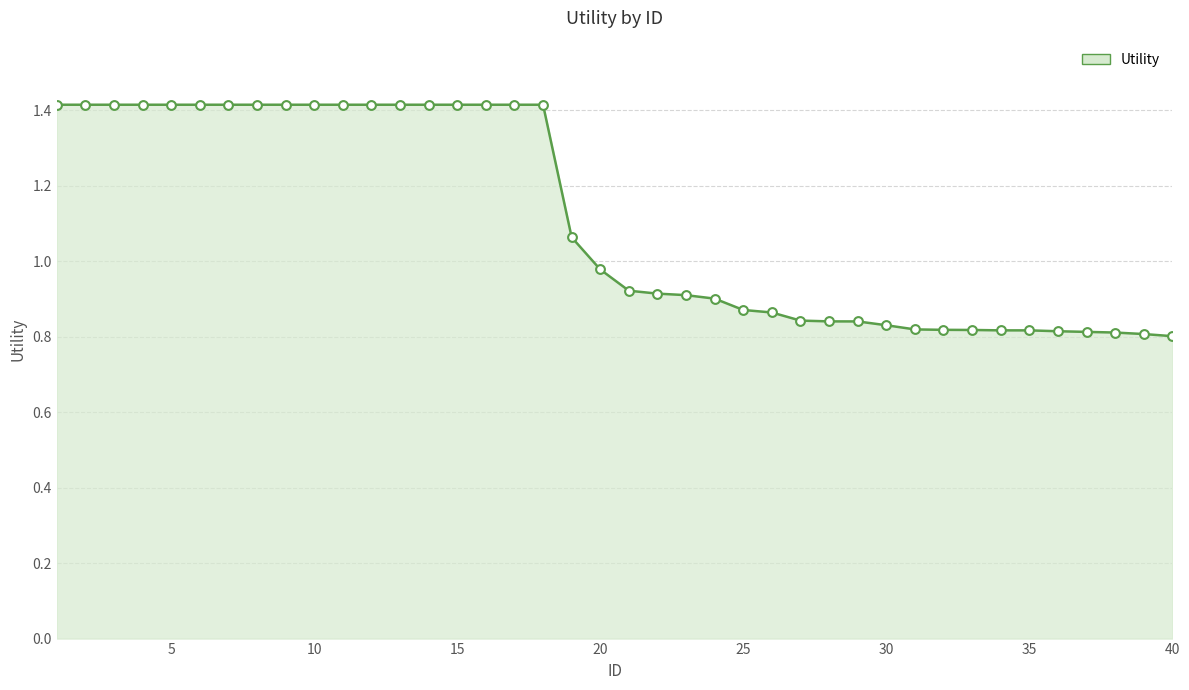

What is the maximum value shown in the chart?

1.4